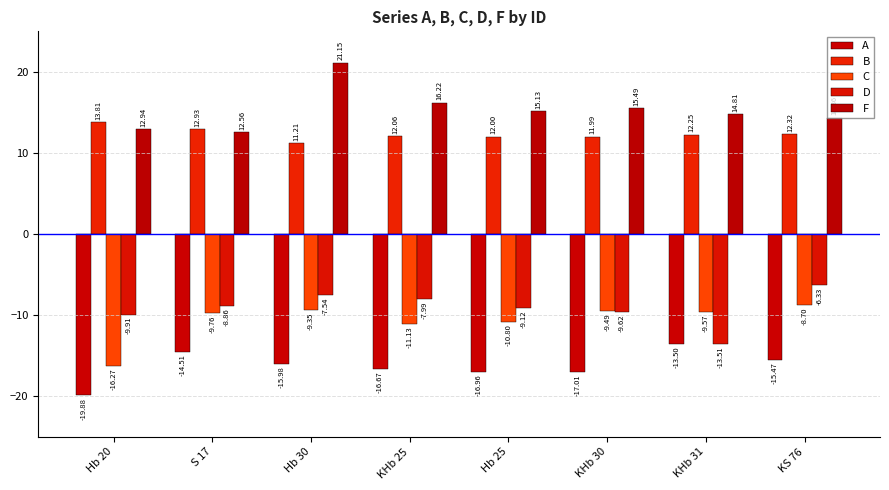

True or false: D has a value of -11.0 at KHb 25.

False